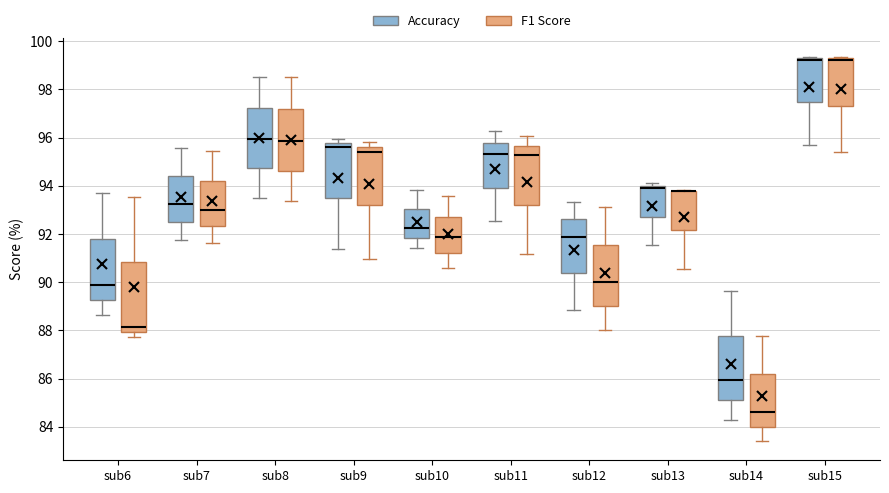

Which box is the tallest, from its lower edge to its upper edge?

sub6 (F1 Score)